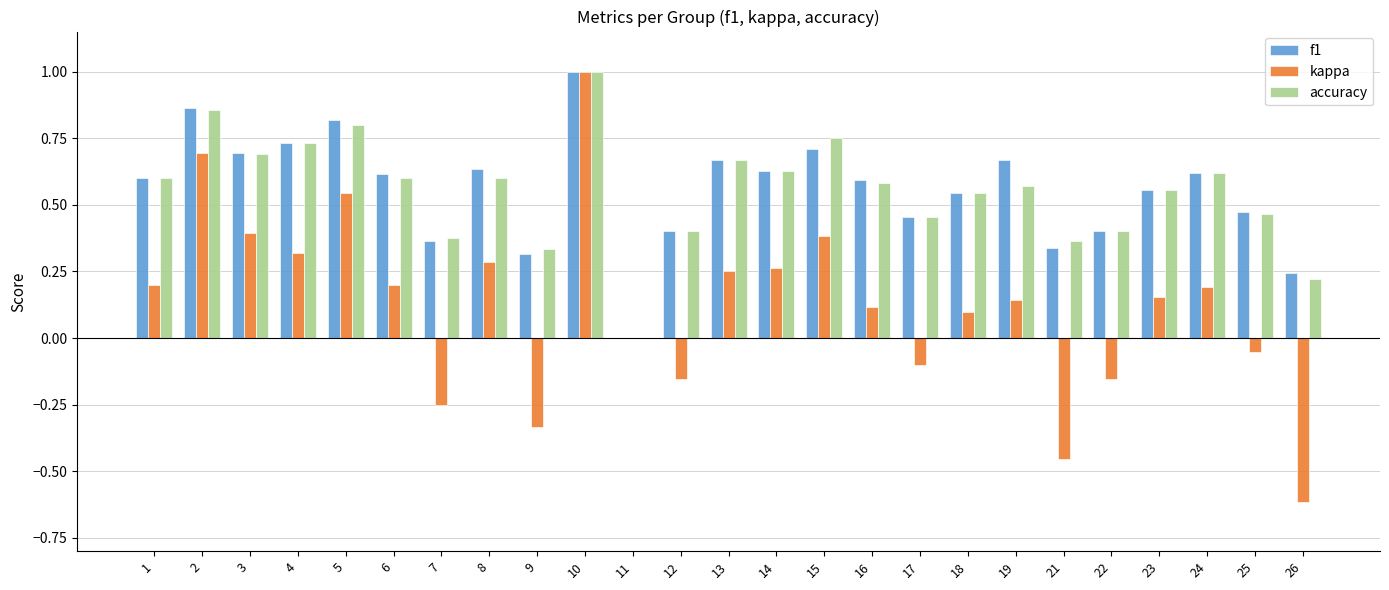

Is the value of f1 at 24 greater than the value of accuracy at 18?

Yes